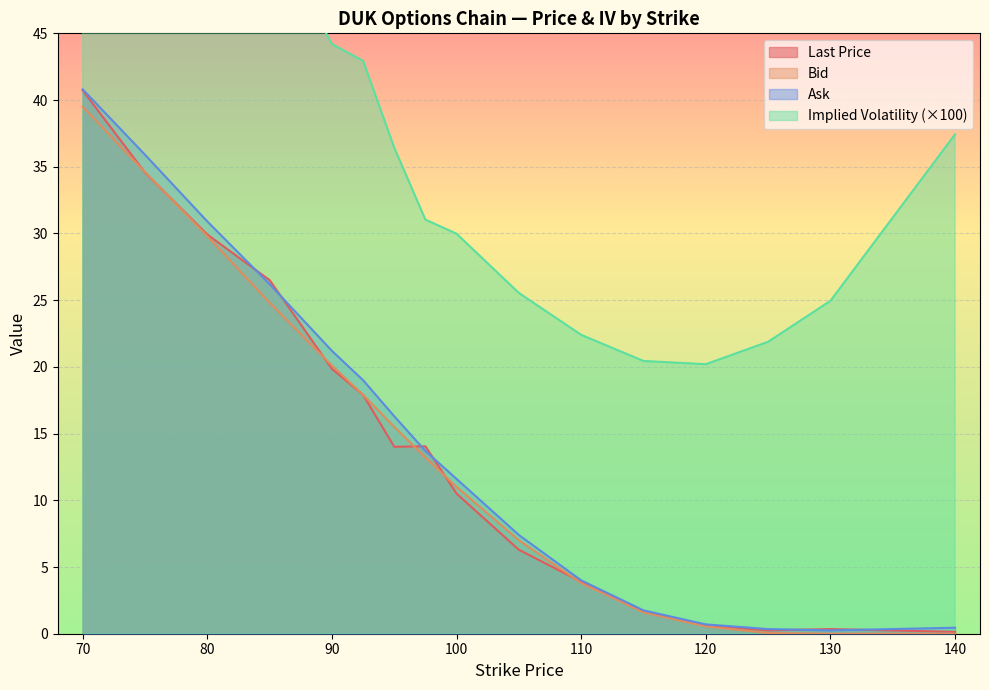

True or false: impliedVolatility and bid intersect in this chart.

False